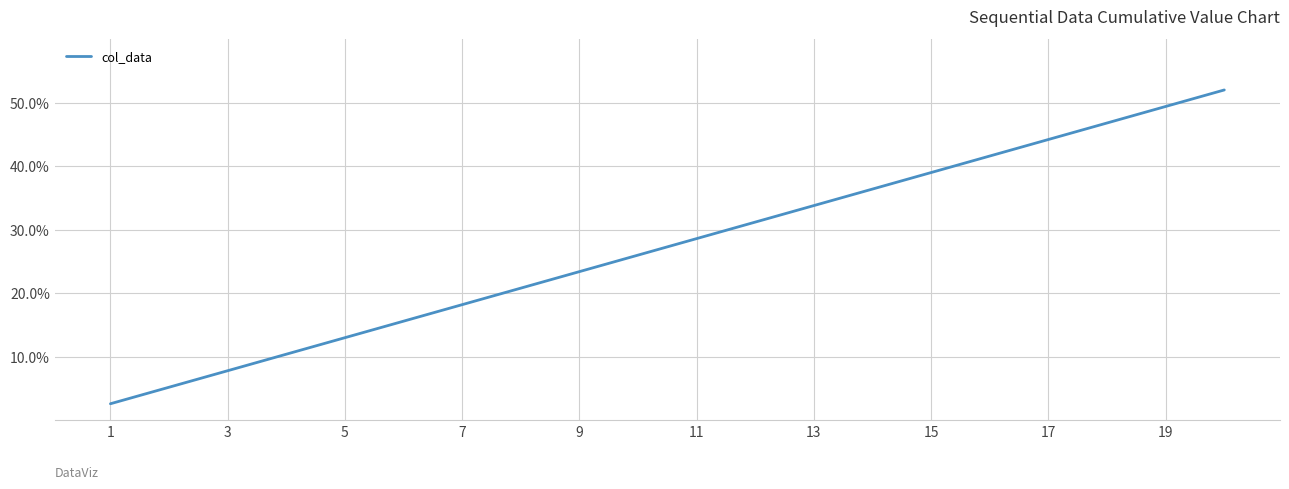

What is the difference between the maximum and minimum values?

49.4